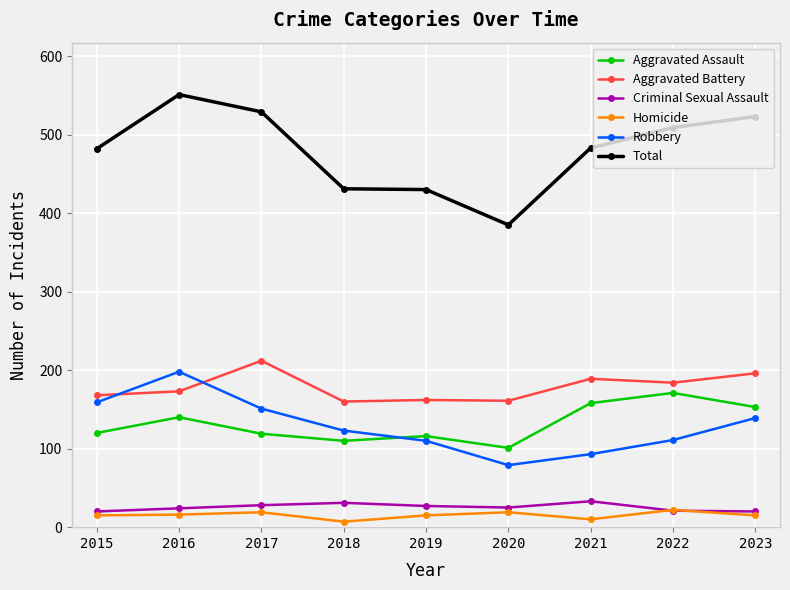

At 2018, list the series in order from smallest to largest.

Homicide, Criminal Sexual Assault, Aggravated Assault, Robbery, Aggravated Battery, Total